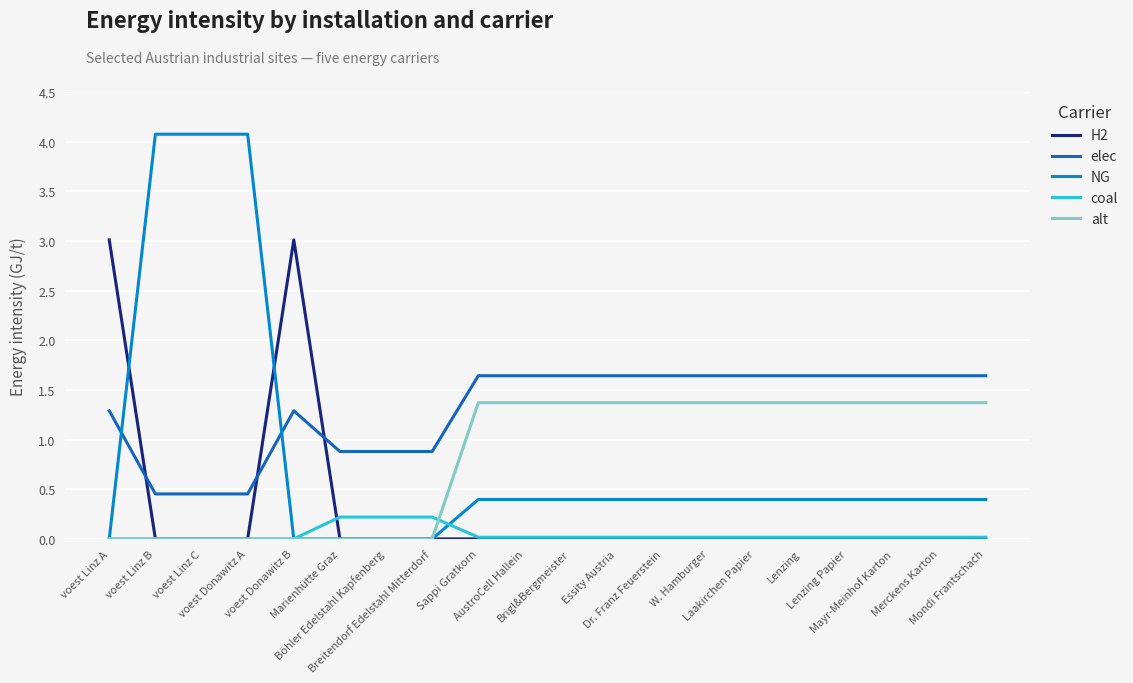

Is it true that H2 equals 0.0 at Marienhütte Graz?

True